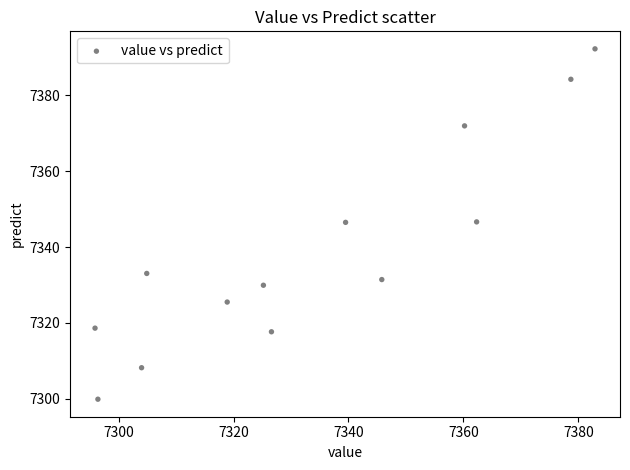

What is the range of Y values (max minus min)?

92.4